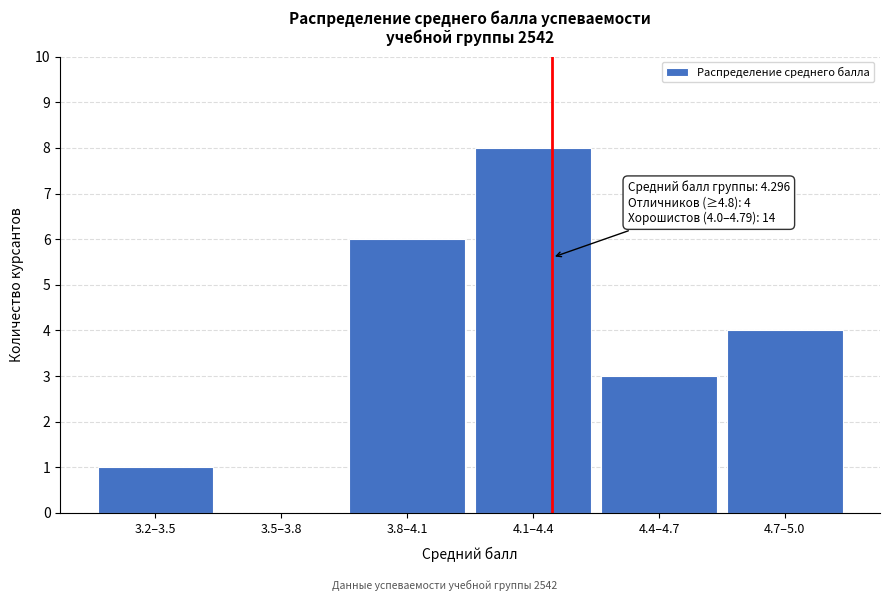

Reading left to right, list all the values displayed in this chart.

3.2–3.5=1	3.5–3.8=0	3.8–4.1=6	4.1–4.4=8	4.4–4.7=3	4.7–5.0=4